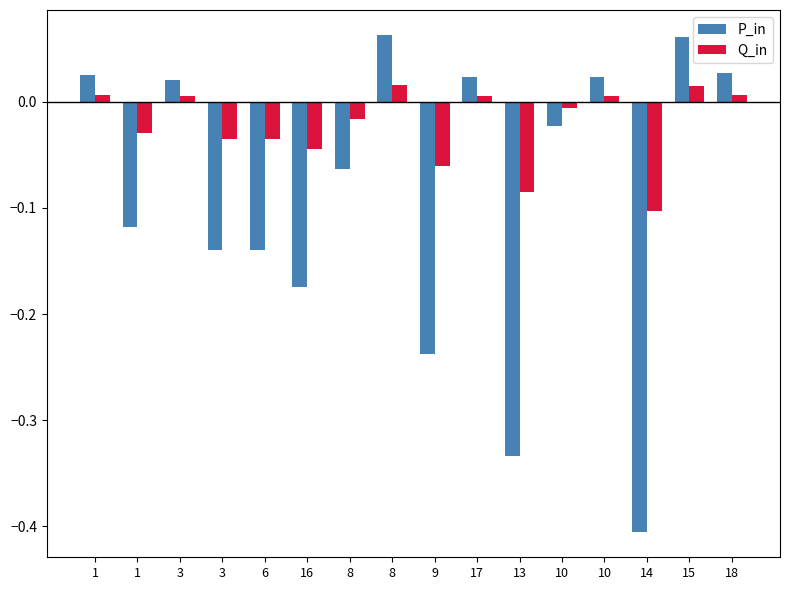

What is the maximum value shown in the chart?

0.1